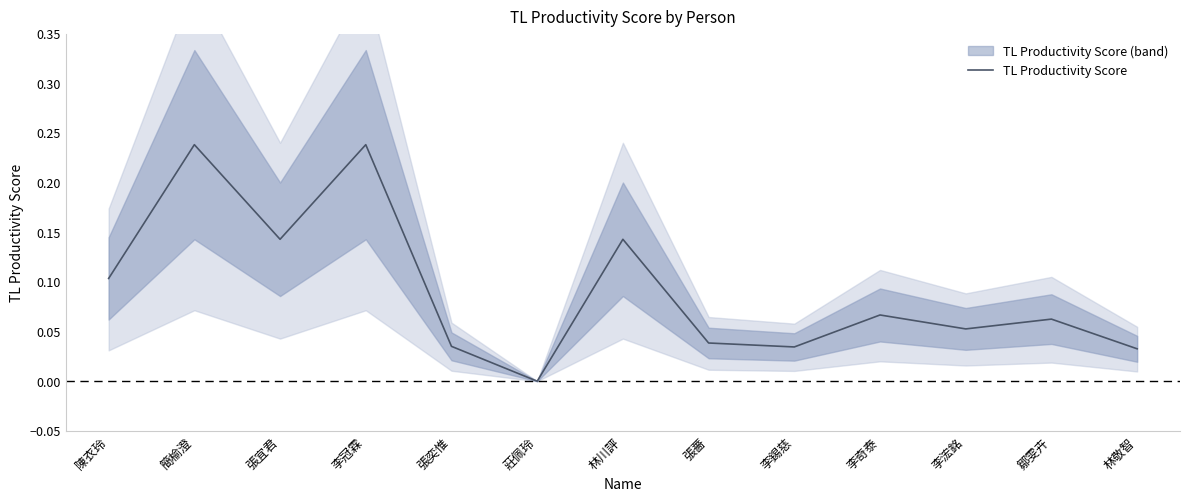

True or false: the data has more than 0 interior local peaks.

True